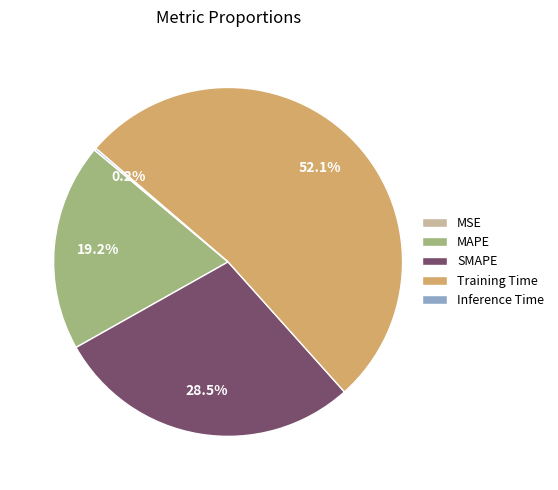

Is there a majority slice in this chart?

Yes